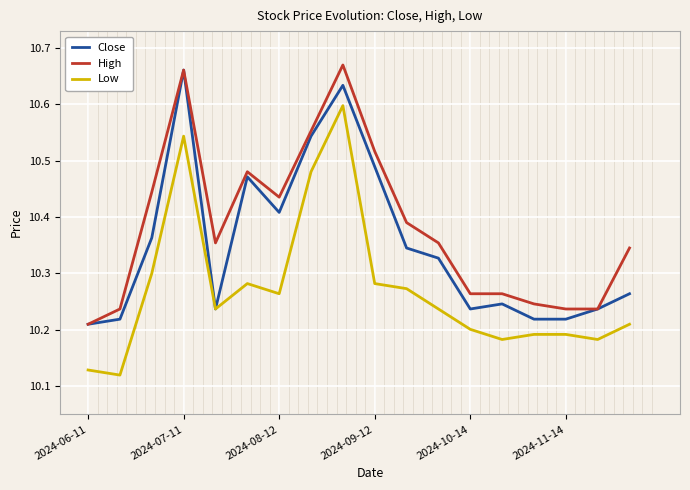

True or false: Close and High cross at least once.

False